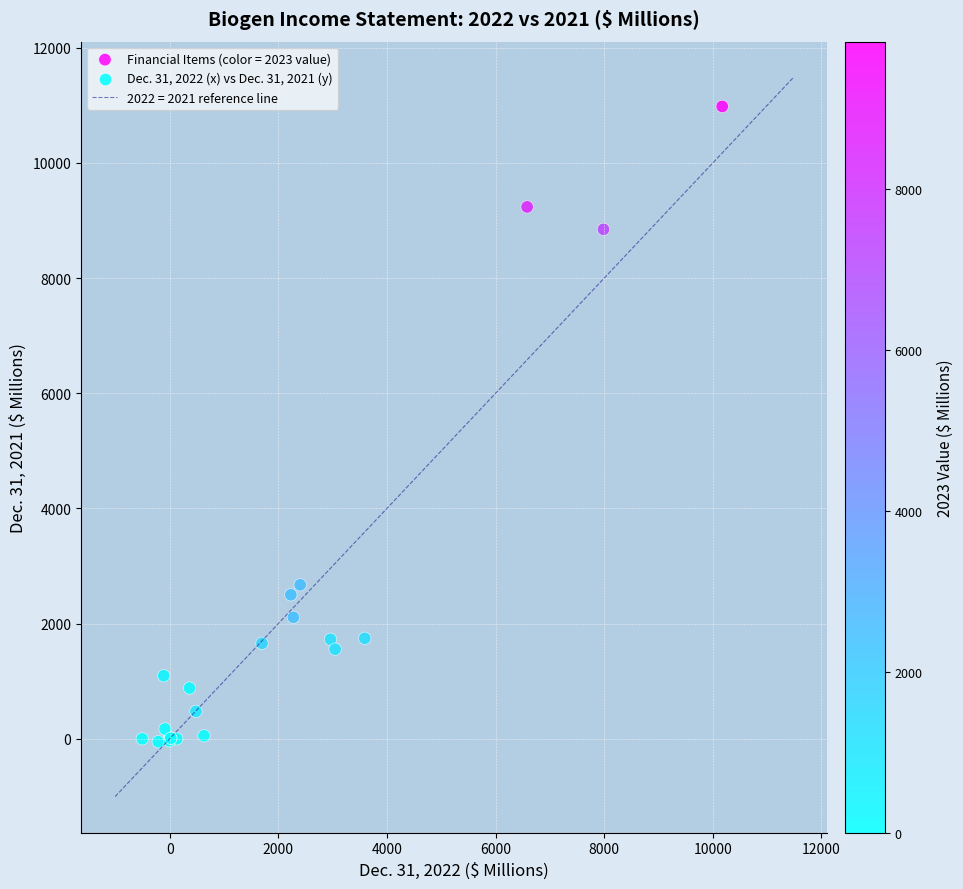

What Y value in the scatter plot is closest to 5465?

2674.3